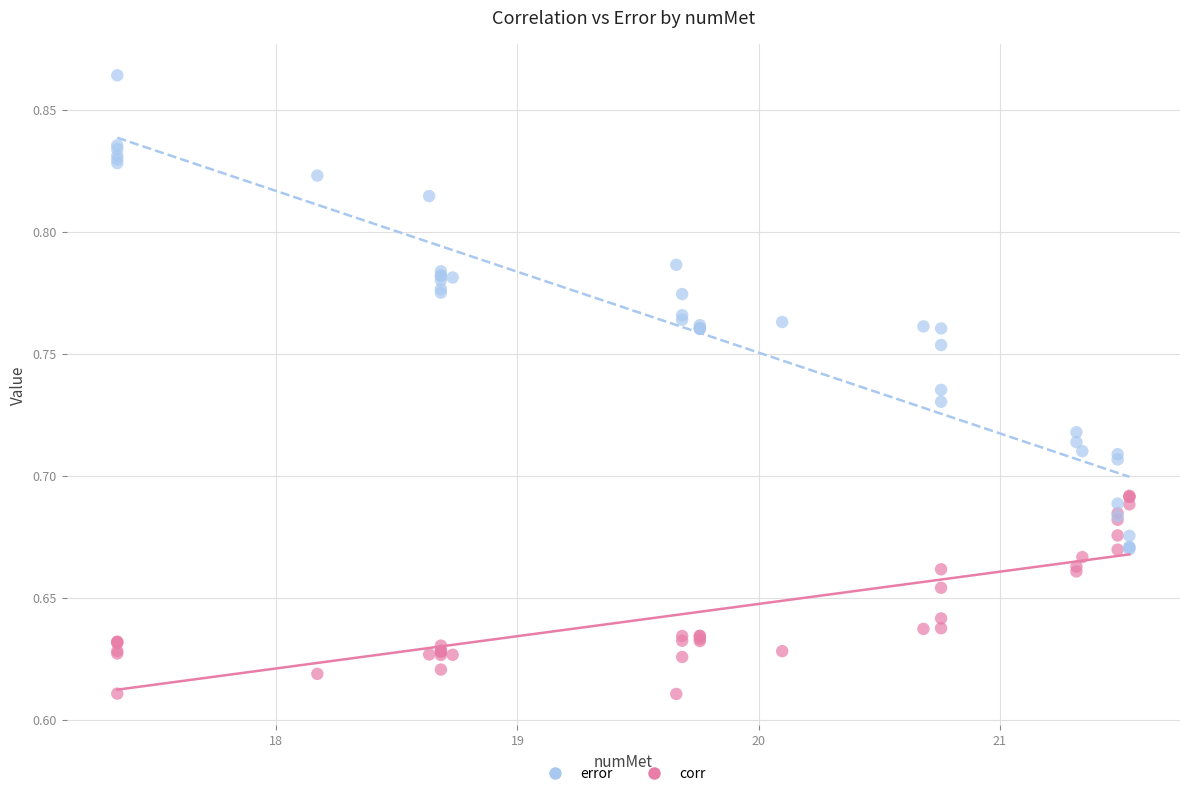

Which series has the widest spread of Y values?

error